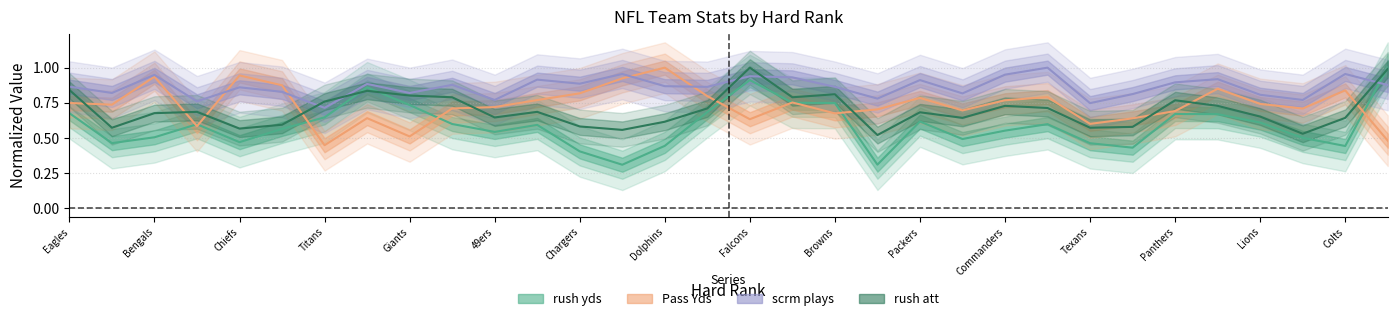

What are all the series names shown in the legend?

rush yds, Pass Yds, scrm plays, rush att